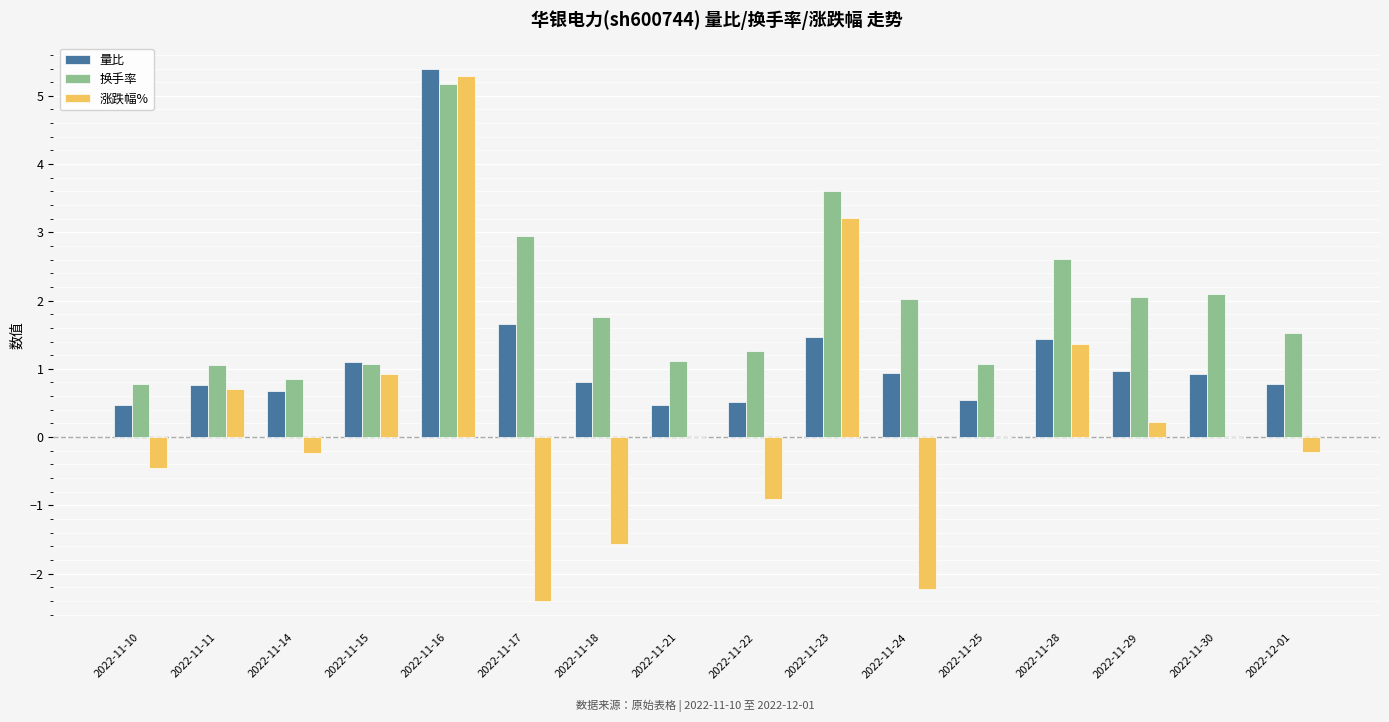

What are all the series names shown in the legend?

量比, 换手率, 涨跌幅%